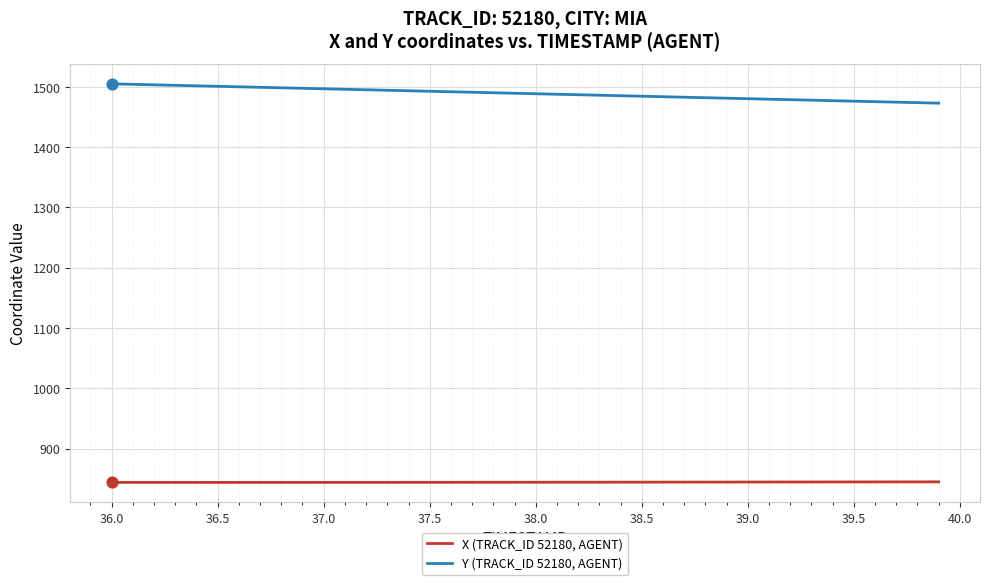

Which series has the largest total across all categories?

Y (TRACK_ID 52180, AGENT)